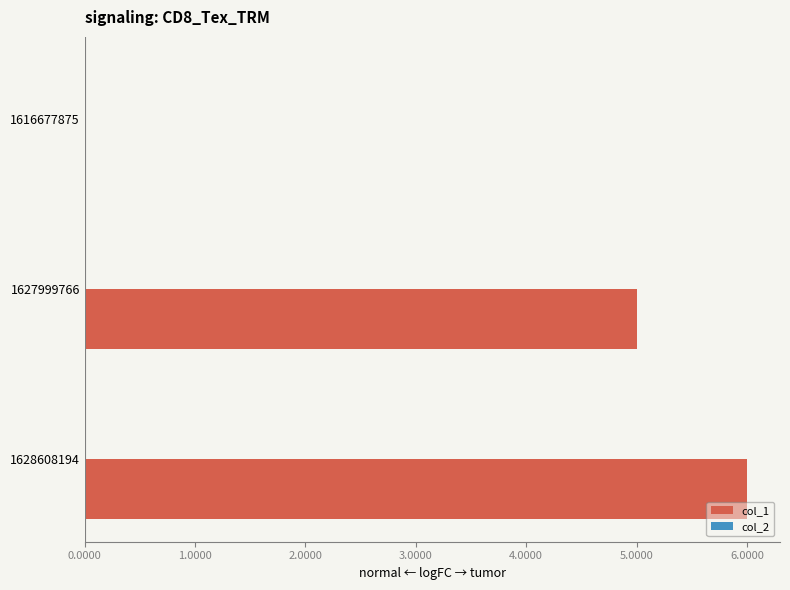

Where is the data nearest to the value 3?

1627999766